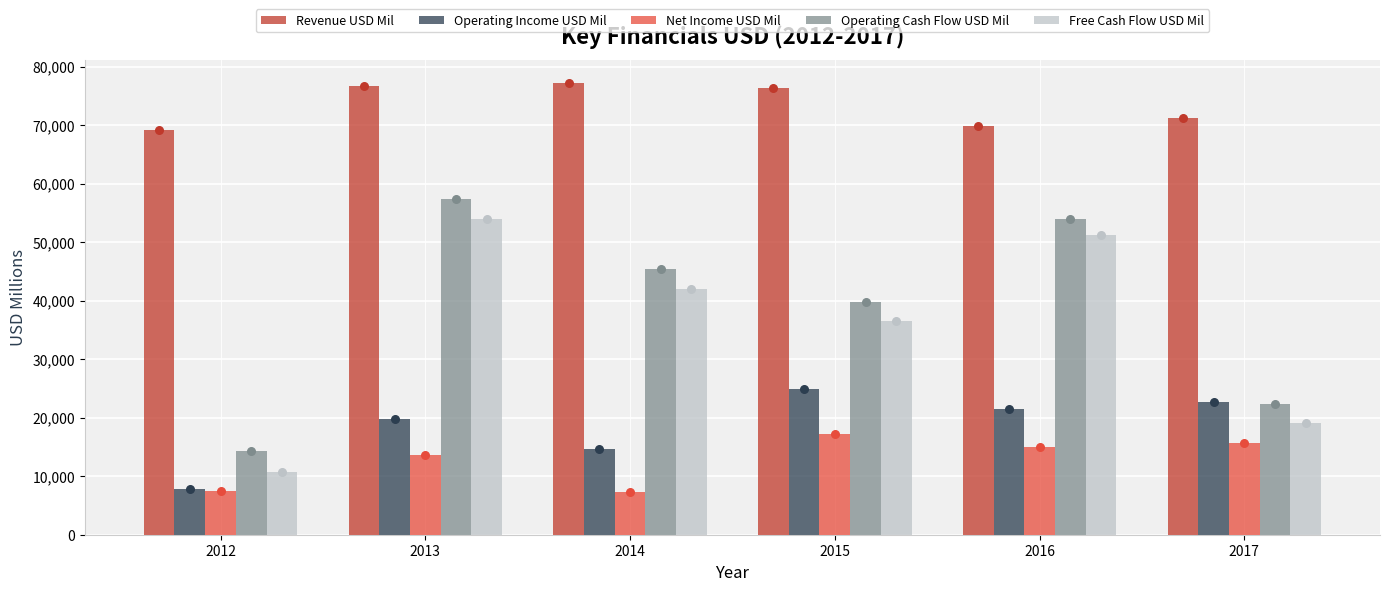

What is the total value across all series at 2012?

109494